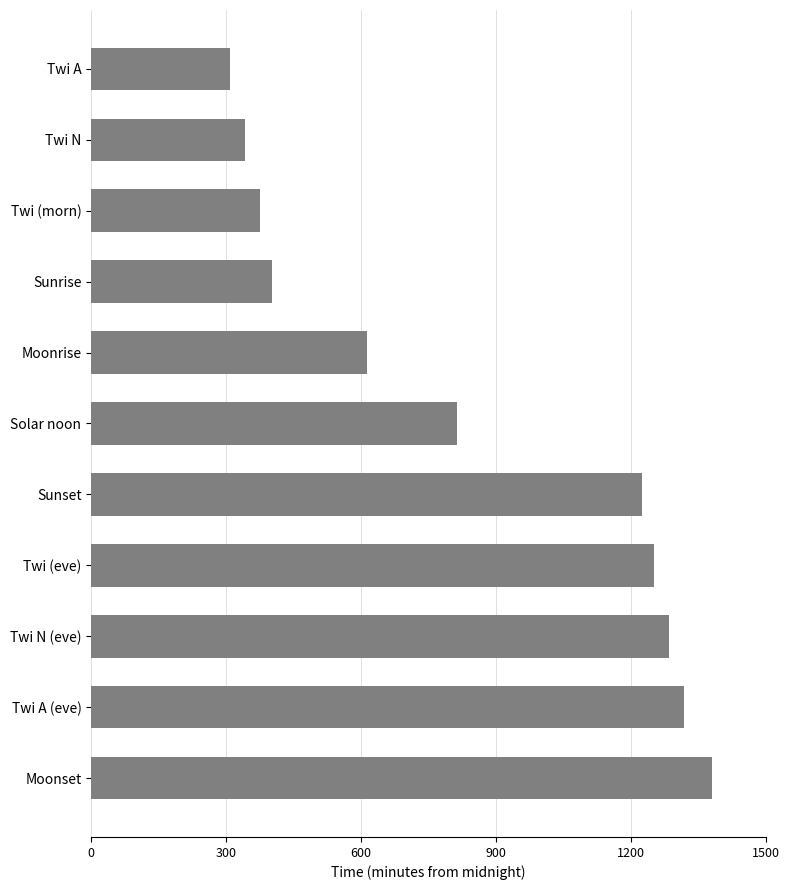

The chart shows a value of 533 at Twi A. True or false?

False